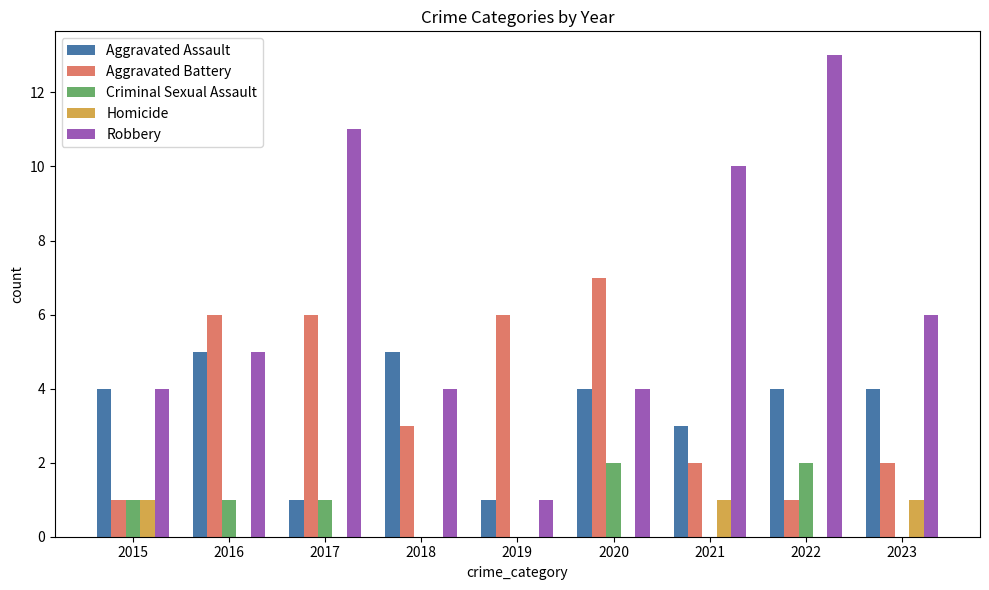

Which series changed the most between 2018 and 2021?

Robbery